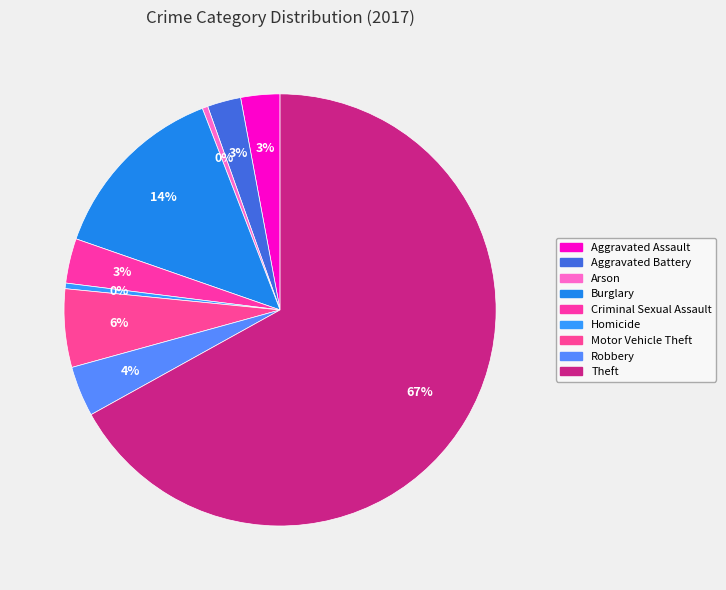

What is the largest slice in the pie chart?

Theft